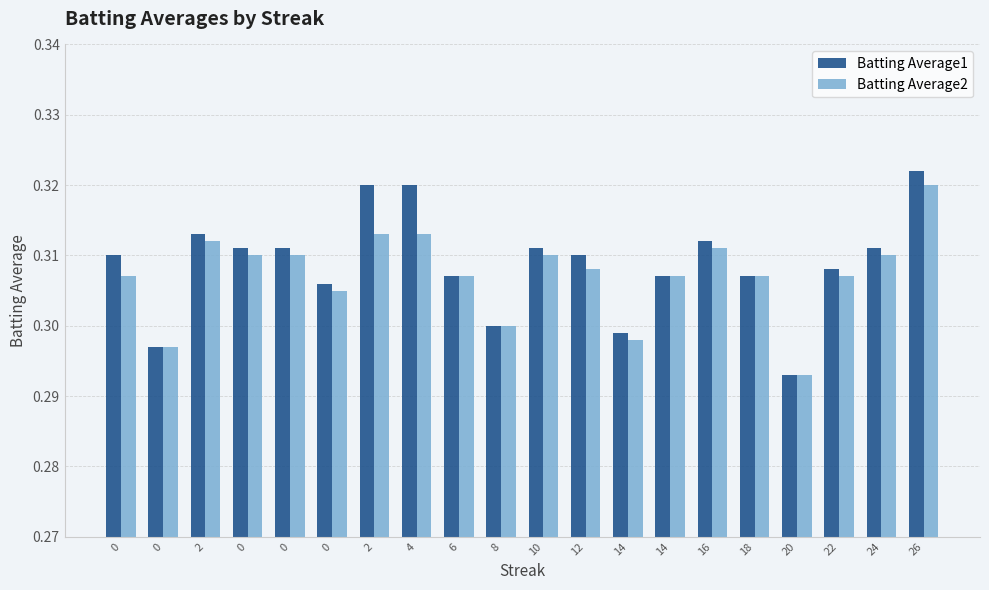

Reading right to left, transcribe all the data shown in this chart.

Batting Average1: 0.3	0.3	0.3	0.3	0.3	0.3	0.3	0.3	0.3	0.3	0.3	0.3	0.3	0.3	0.3	0.3	0.3	0.3	0.3	0.3
Batting Average2: 0.3	0.3	0.3	0.3	0.3	0.3	0.3	0.3	0.3	0.3	0.3	0.3	0.3	0.3	0.3	0.3	0.3	0.3	0.3	0.3